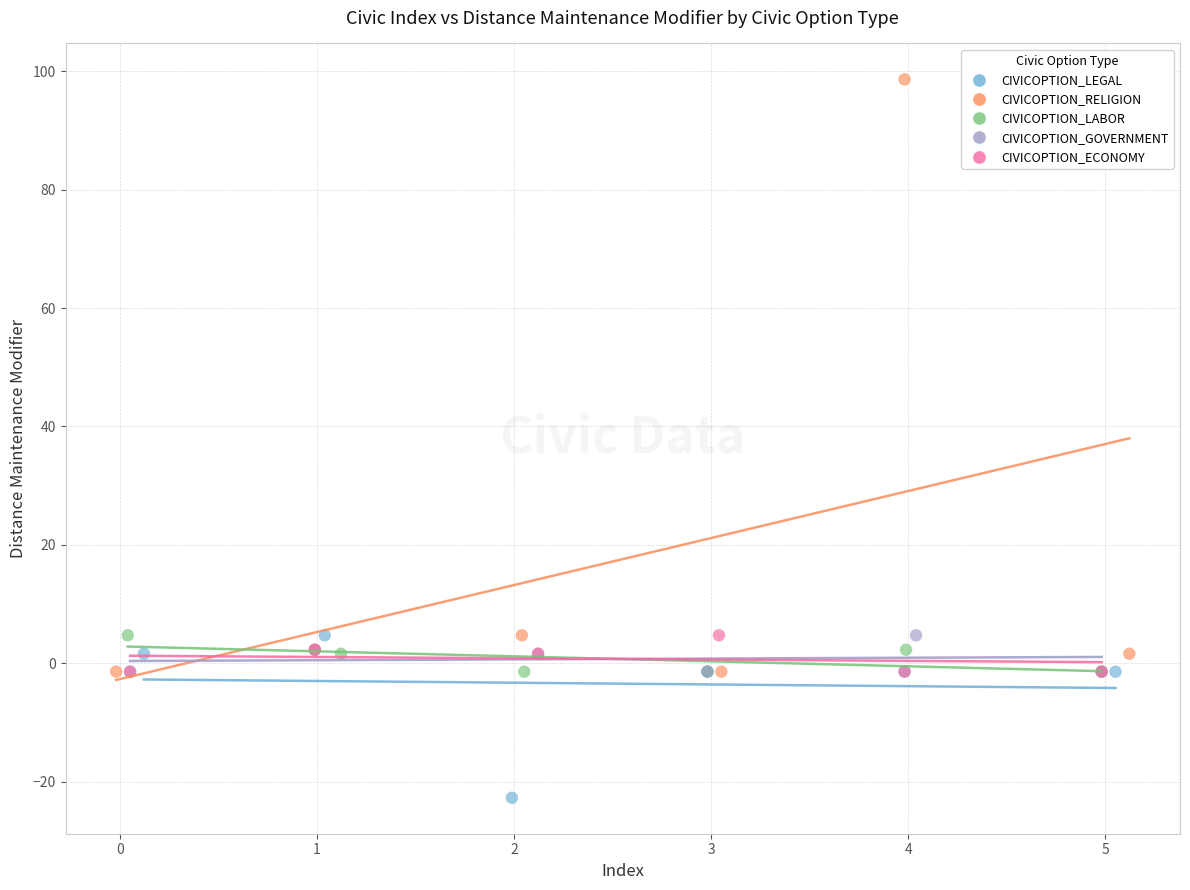

Which series reaches the minimum Y coordinate?

CIVICOPTION_LEGAL